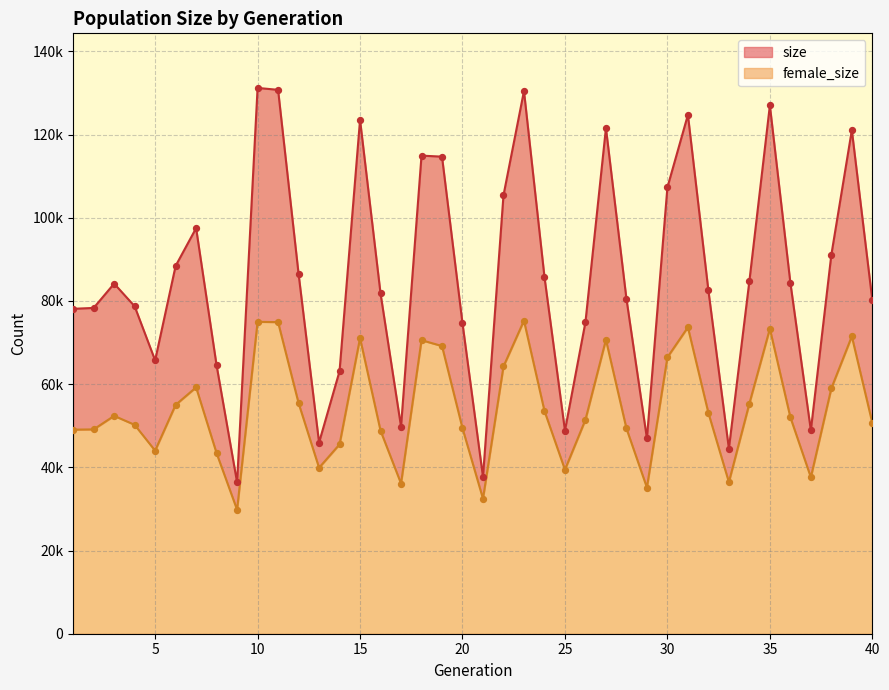

What is the total value across all series at 27?

192199